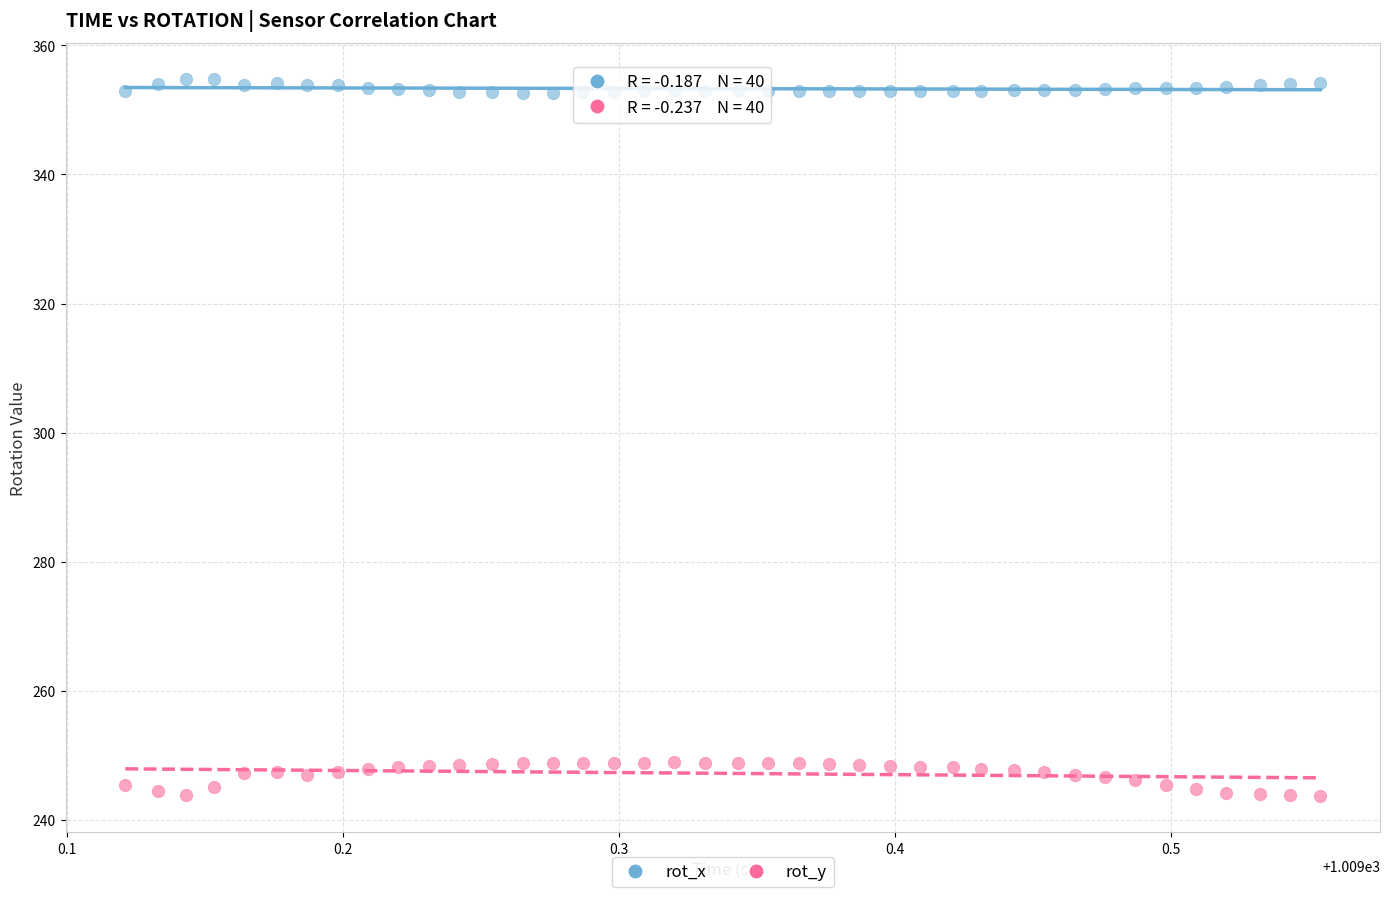

Across all data points, what is the range of Y values (max minus min)?

111.2